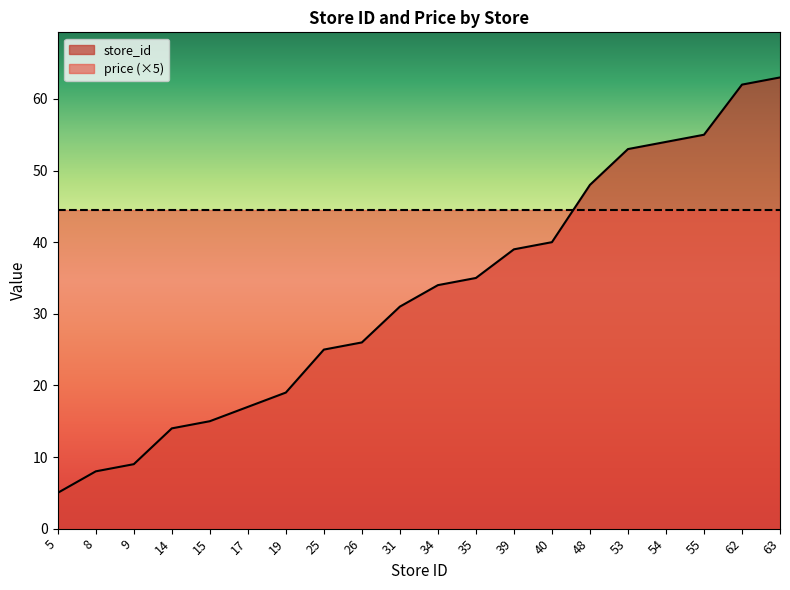

How many series are shown in this chart?

2